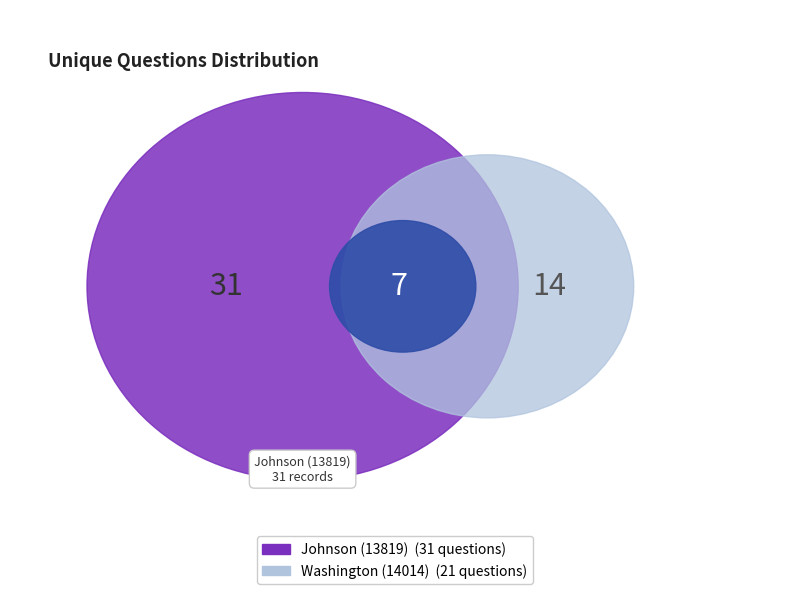

Approximately how many times larger is the value at Johnson (13819) compared to Washington (14014)?

1.5